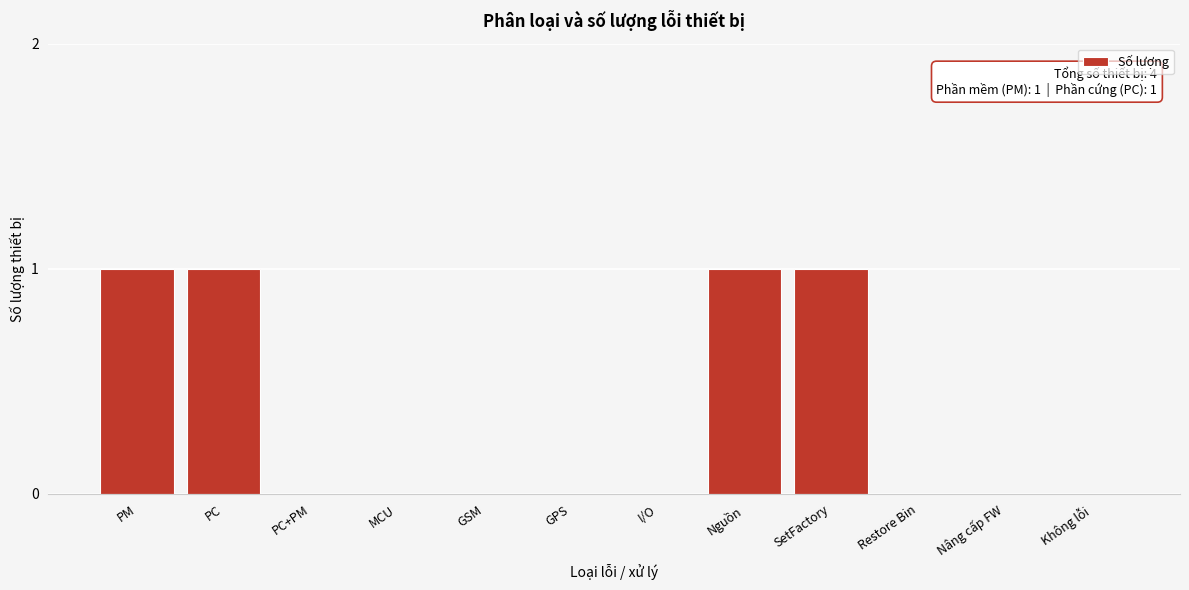

Reading left to right, what are all the values shown in this chart?

PM=1	PC=1	PC+PM=0	MCU=0	GSM=0	GPS=0	I/O=0	Nguồn=1	SetFactory=1	Restore Bin=0	Nâng cấp FW=0	Không lỗi=0